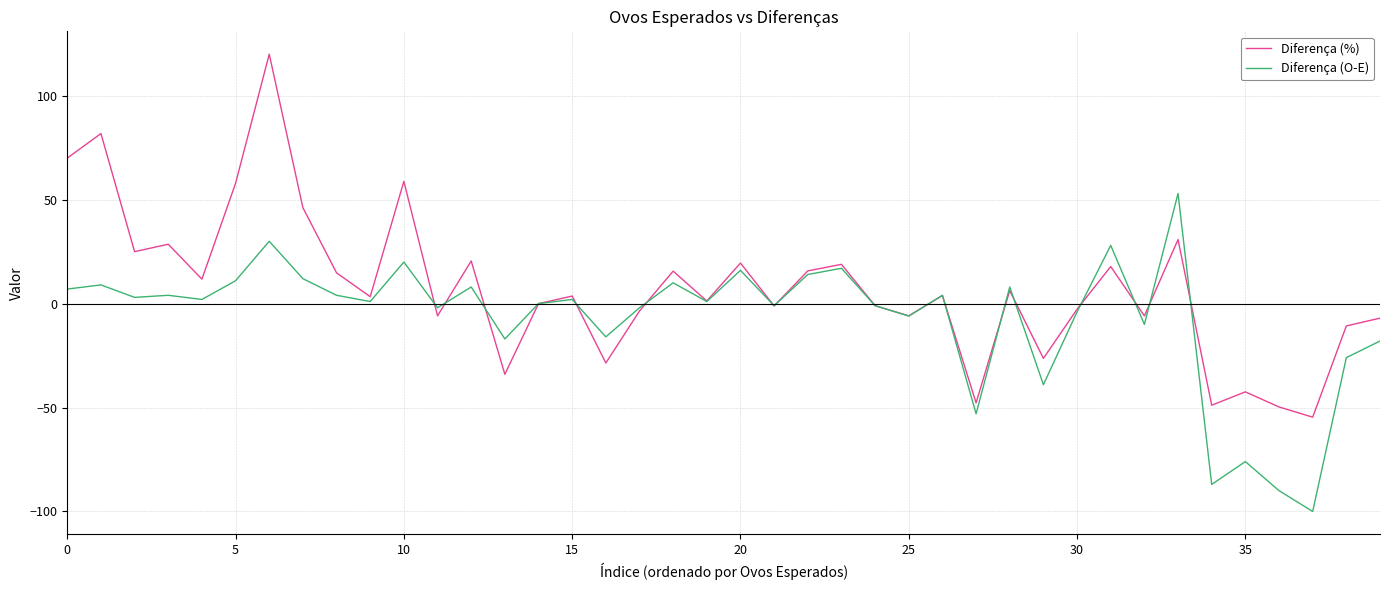

List the series in order of their overall mean, lowest first.

Diferença (O-E), Diferença (%)